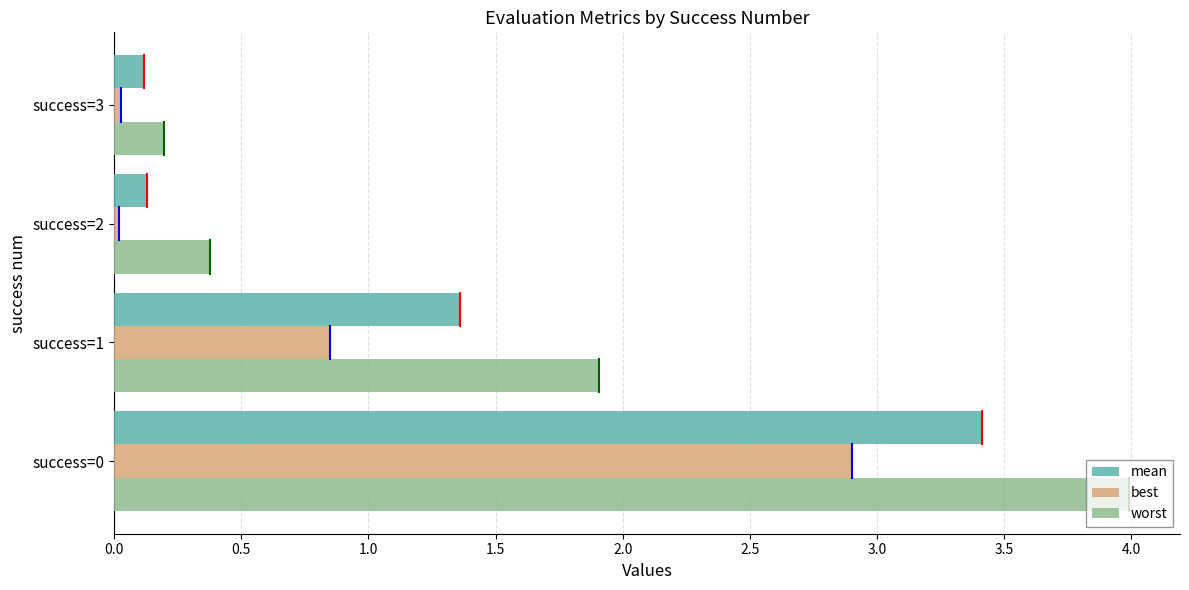

Which series has the widest spread of values?

worst